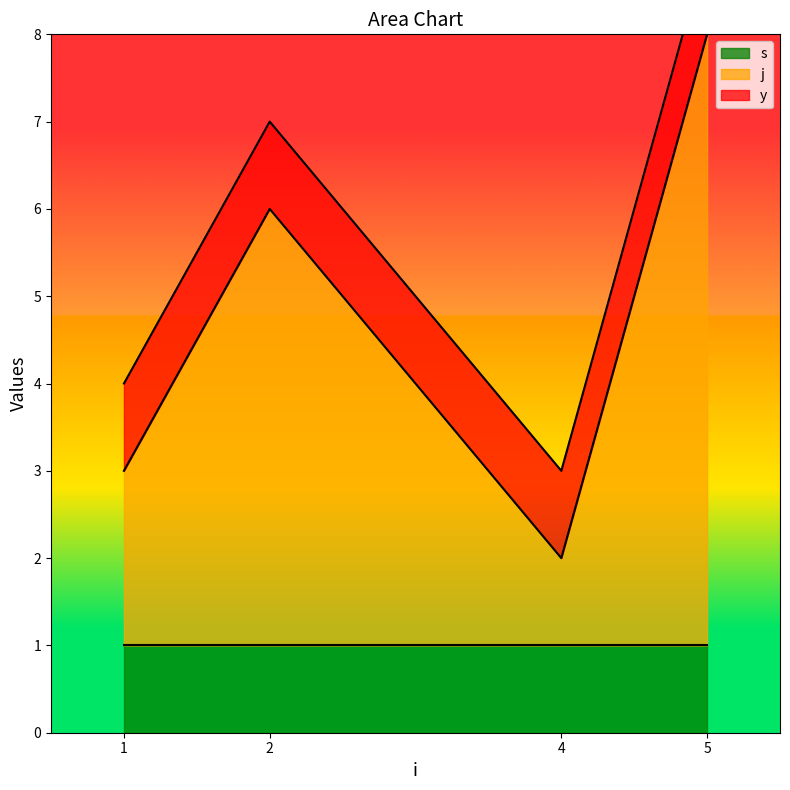

Between 1 and 4, which series saw the biggest shift?

j